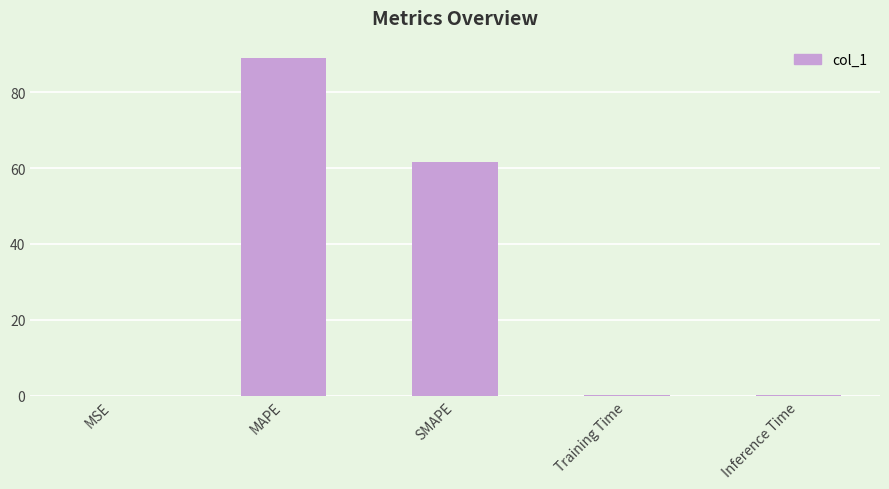

What is the greatest value displayed?

89.1